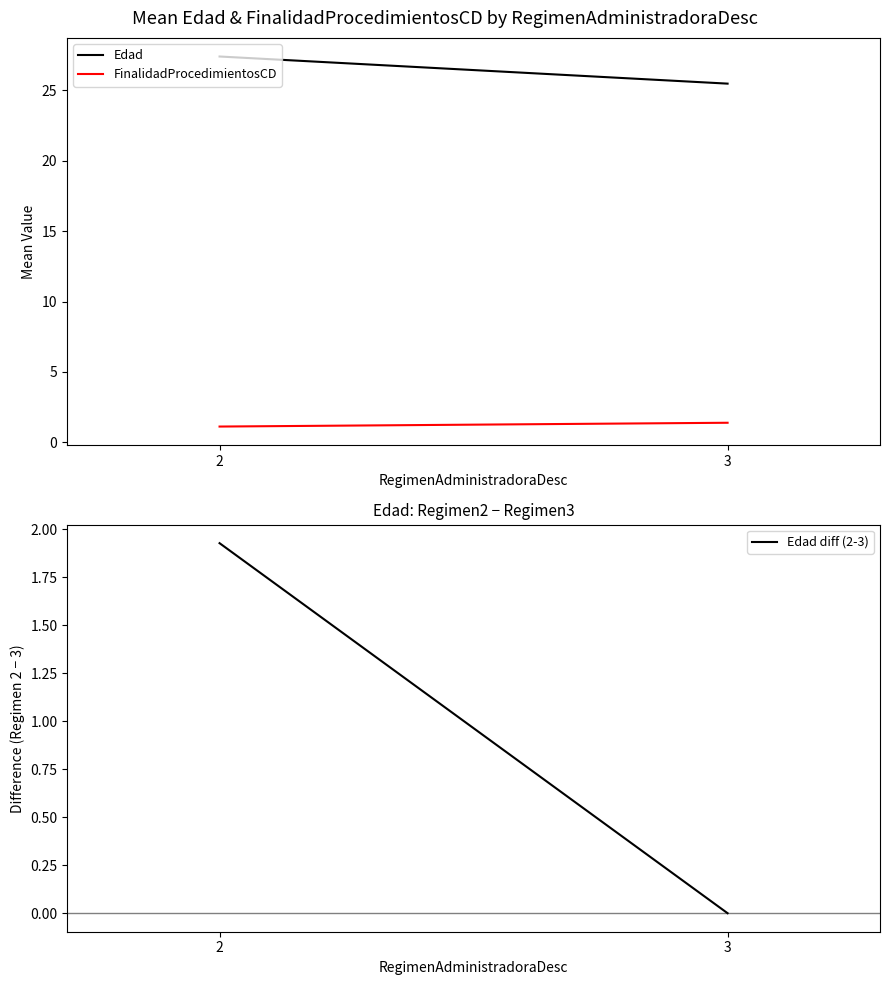

Reading left to right, list all the values displayed in this chart.

Edad: 2=27.4	3=25.5
FinalidadProcedimientosCD: 2=1.1	3=1.4
Edad diff (2-3): 2=1.9	3=0.0